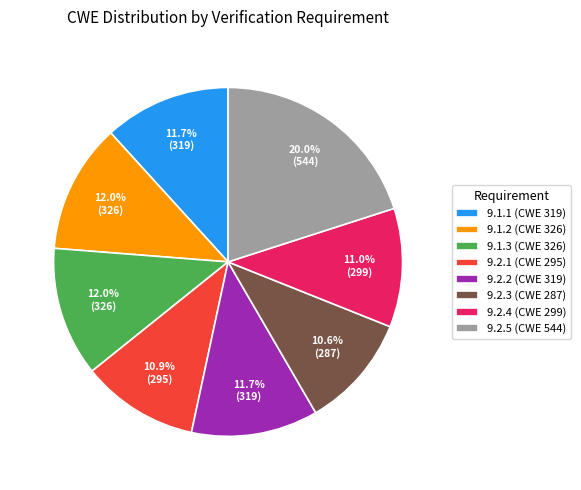

What percentage is the 9.2.4 slice, to the nearest percent?

11%